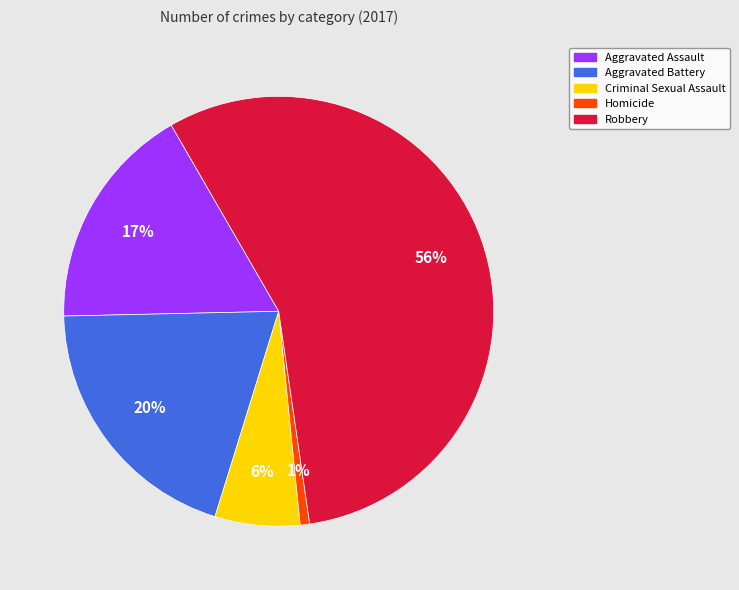

To the nearest percent, what is the difference between the largest and smallest slice percentages?

55%